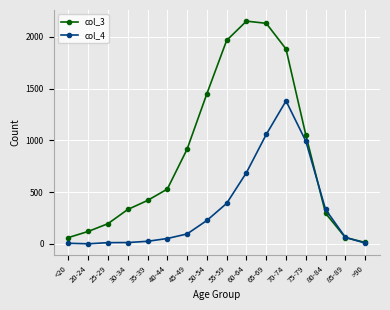

Which series has the widest spread of values?

col_3